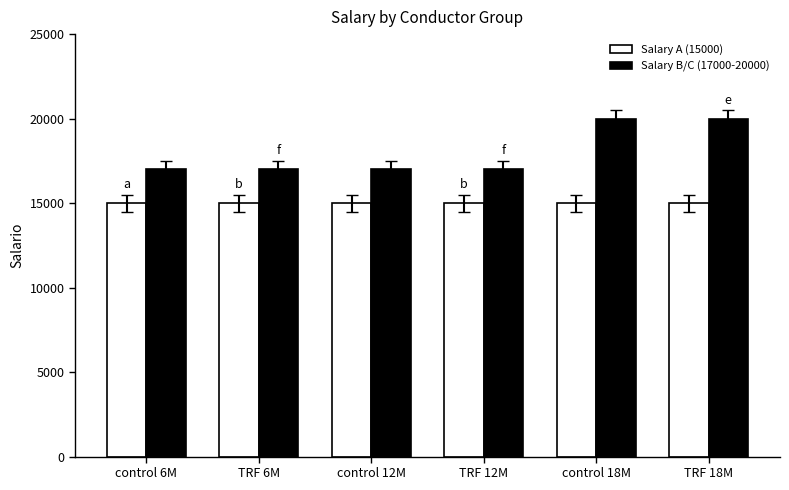

Is the value of Salary B/C (17000-20000) at TRF 6M greater than the value of Salary A (15000) at control 18M?

Yes